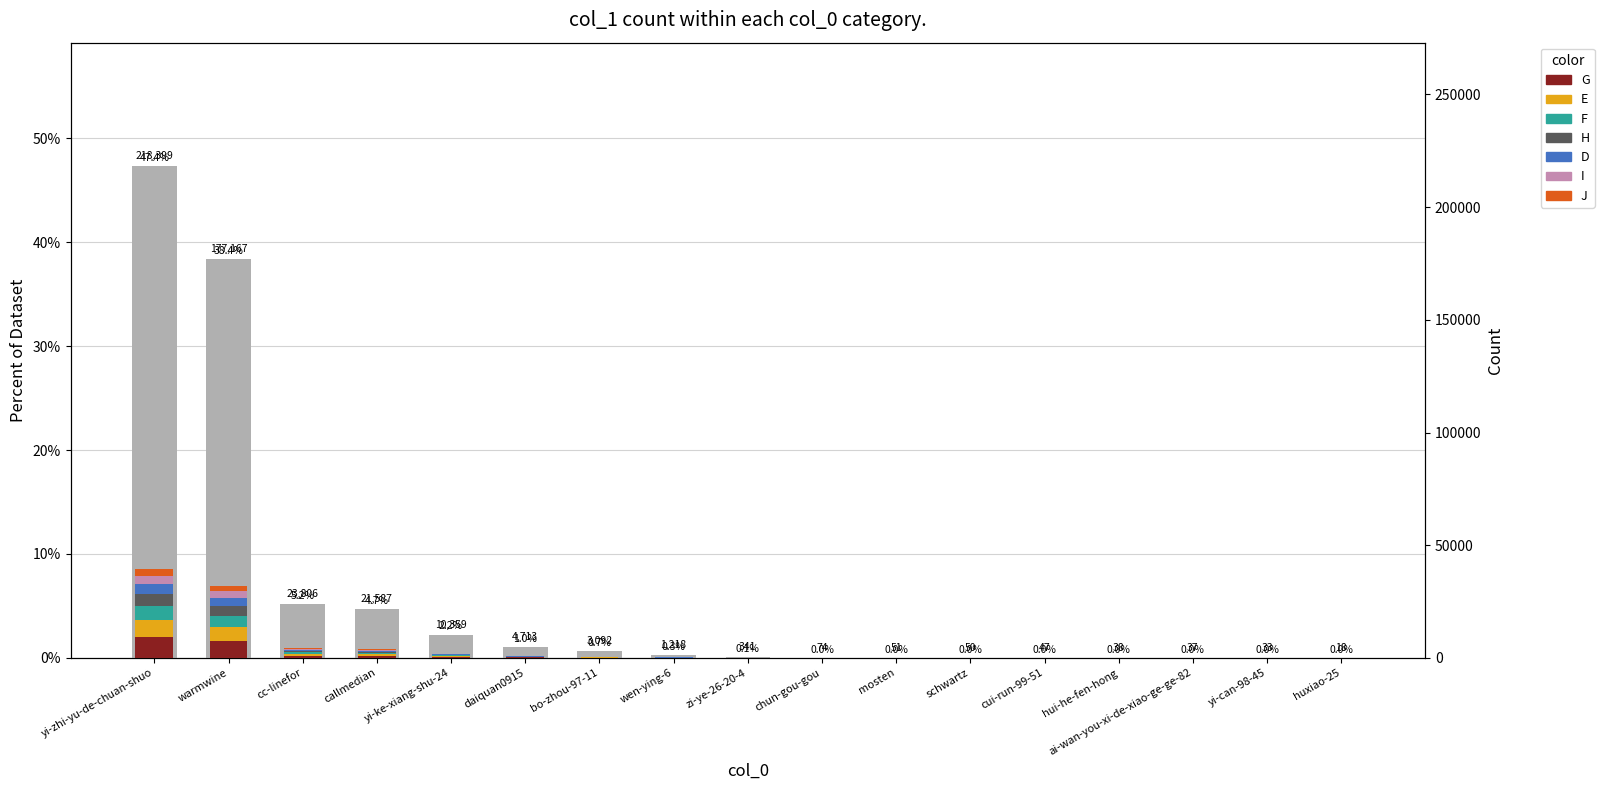

Reading left to right, what are all the values shown in this chart?

218399	177167	23806	21587	10359	4713	3092	1218	341	74	51	50	47	38	37	33	18